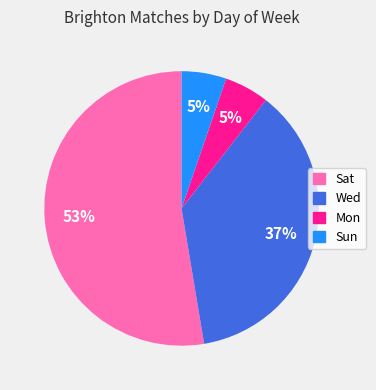

Which category has the biggest portion of the pie?

Sat